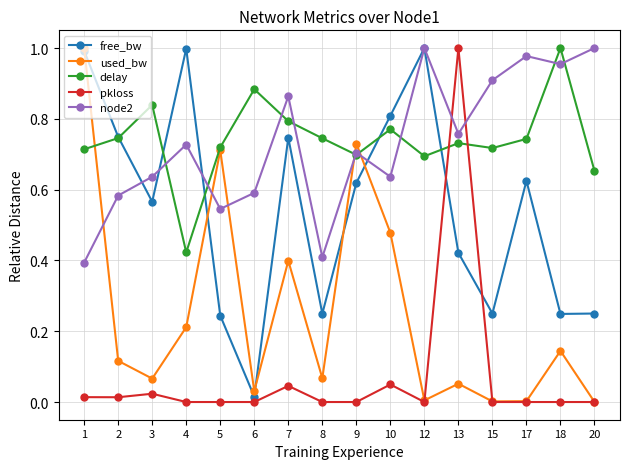

Between 4 and 6, which series saw the biggest shift?

free_bw